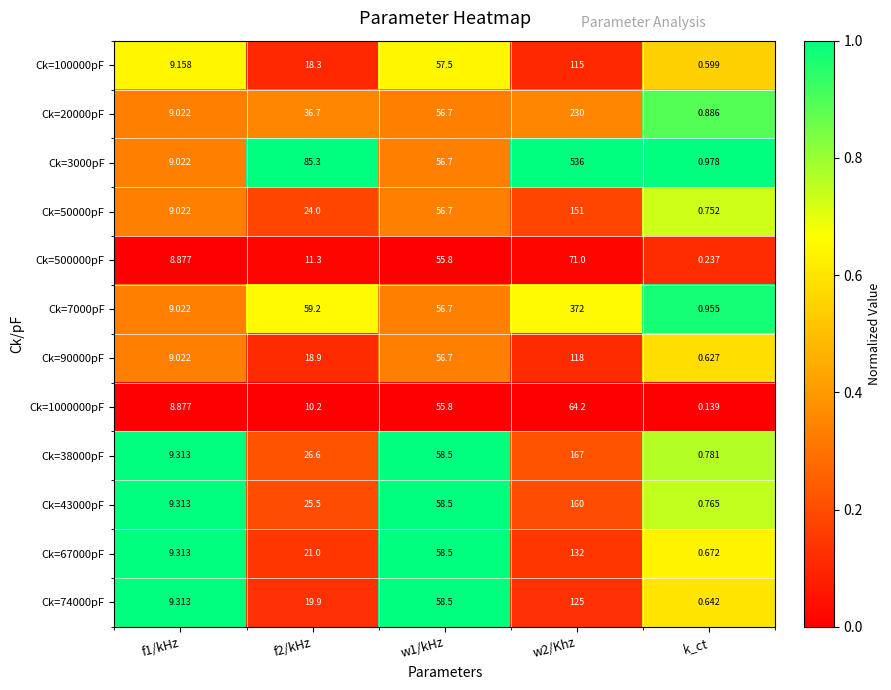

Which category has the lowest value in the Ck=90000pF series?

k_ct